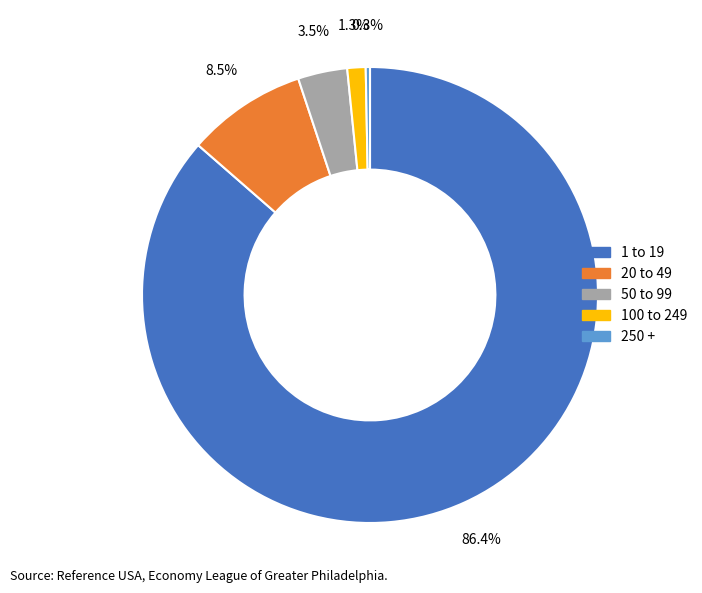

Does any single category account for the majority?

Yes